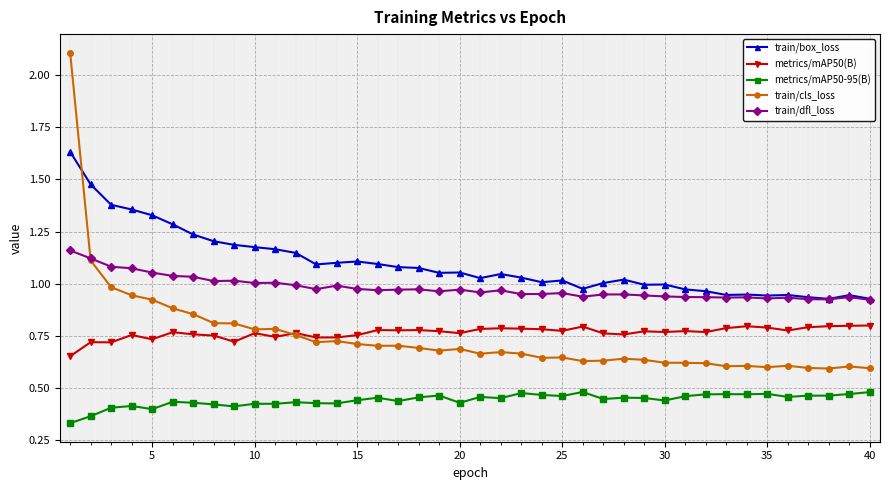

Which series has the largest range (max minus min)?

train/cls_loss